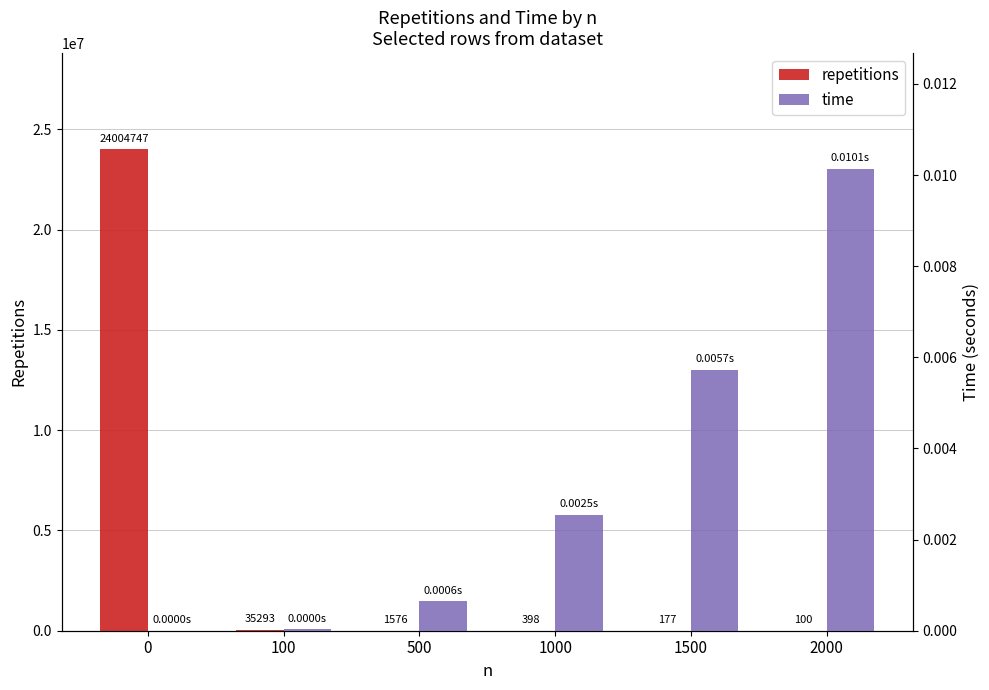

Reading right to left, extract all data points from this chart.

repetitions: 100.0	177.0	398.0	1576.0	35293.0	24004747.0
time: 0.0	0.0	0.0	0.0	0.0	0.0